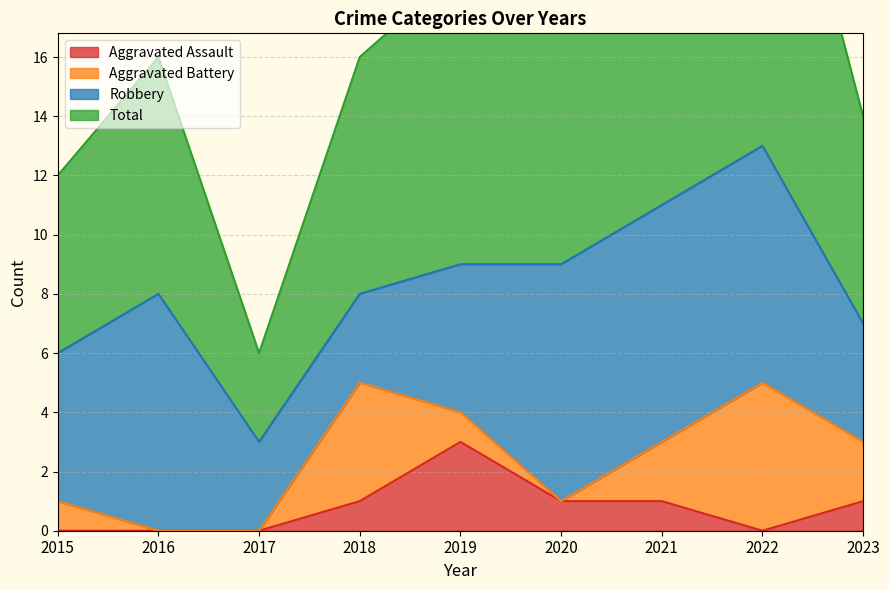

True or false: Aggravated Assault and Total intersect in this chart.

False